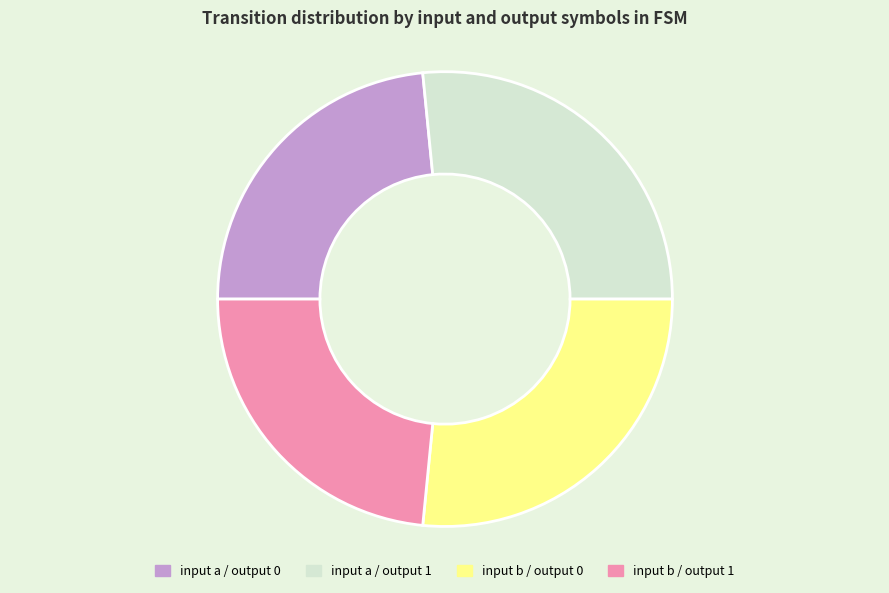

Does any single category account for the majority?

No